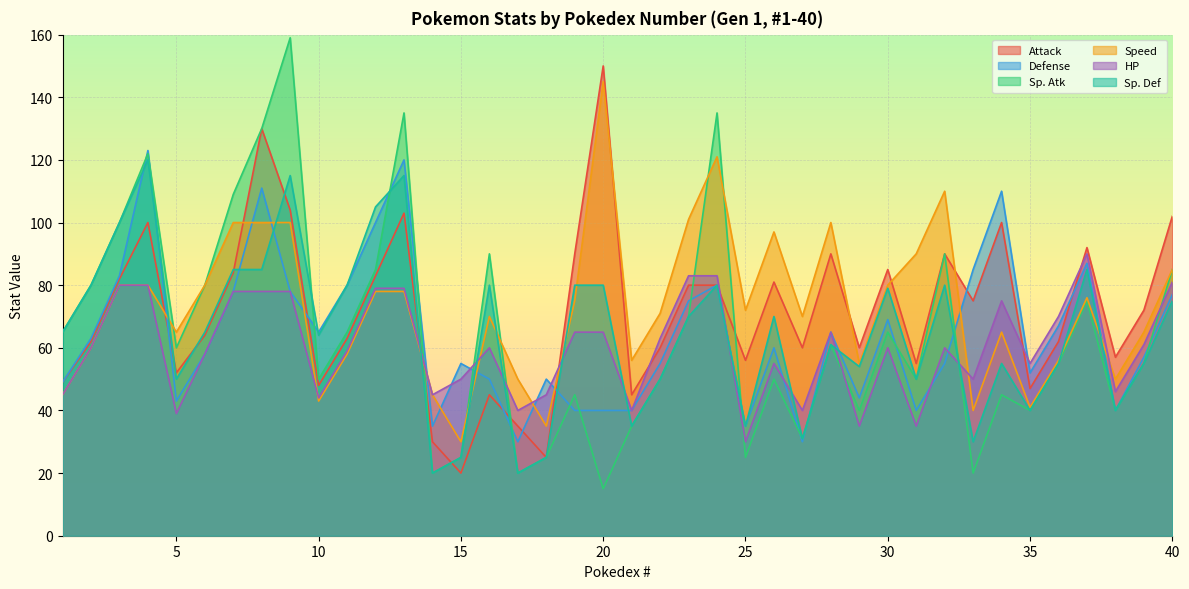

True or false: Attack has more than 1 points higher than both neighbors.

True